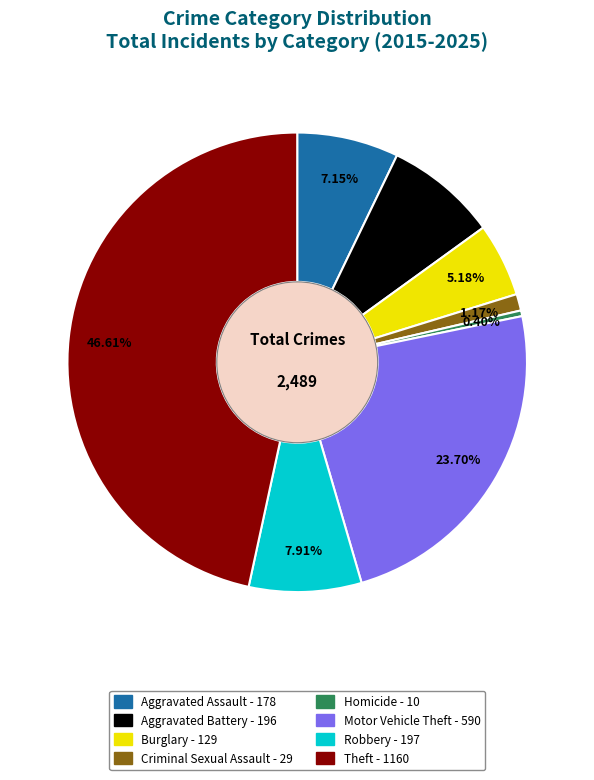

Which category has the biggest portion of the pie?

Theft